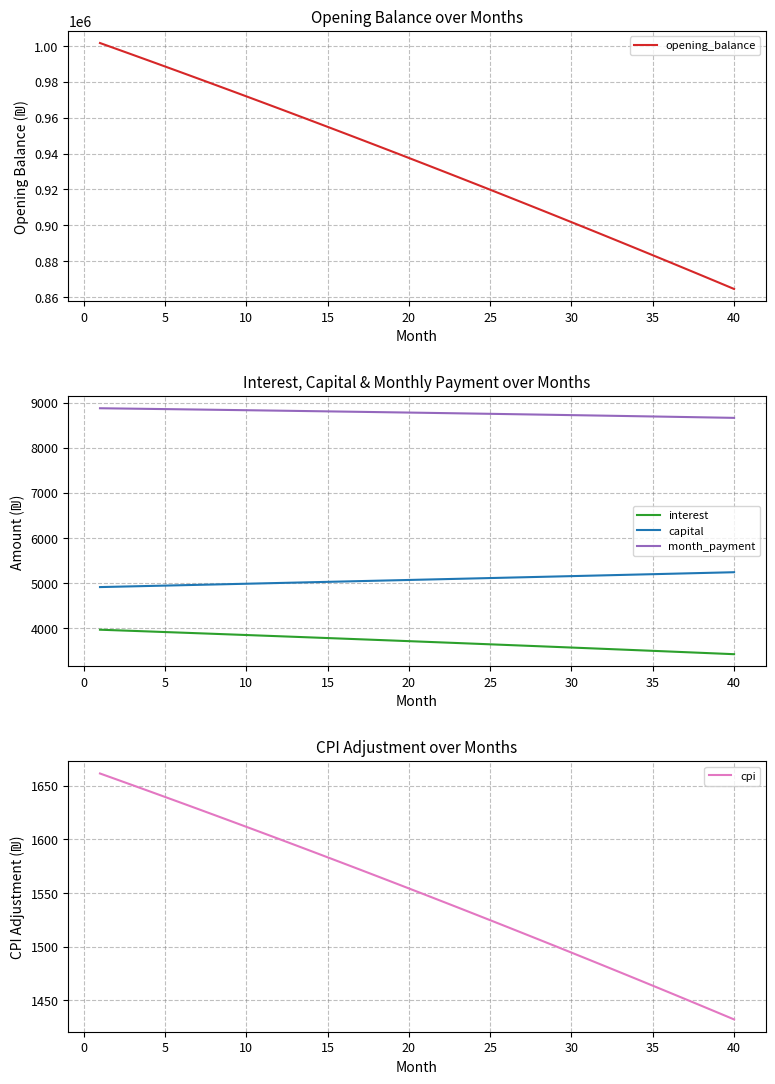

What is the minimum value for month_payment?

8661.7